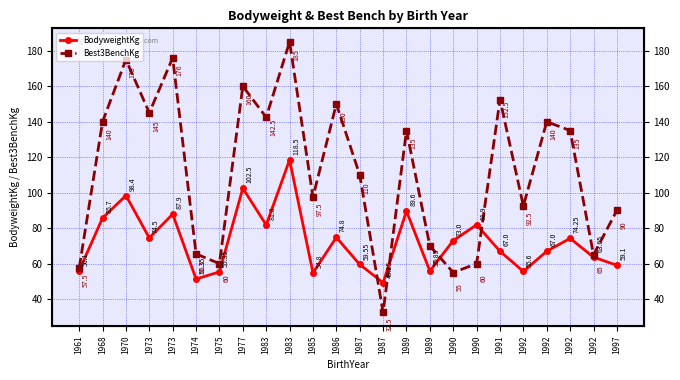

Reading left to right, what are all the values shown in this chart?

BodyweightKg: 56.1	85.7	98.4	74.5	87.9	51.4	55.4	102.5	81.8	118.5	54.8	74.8	59.5	49.2	89.6	55.9	73.0	81.9	67.0	55.6	67.0	74.2	63.6	59.1
Best3BenchKg: 57.5	140.0	175.0	145.0	176.0	65.5	60.0	160.0	142.5	185.0	97.5	150.0	110.0	32.5	135.0	70.0	55.0	60.0	152.5	92.5	140.0	135.0	65.0	90.0